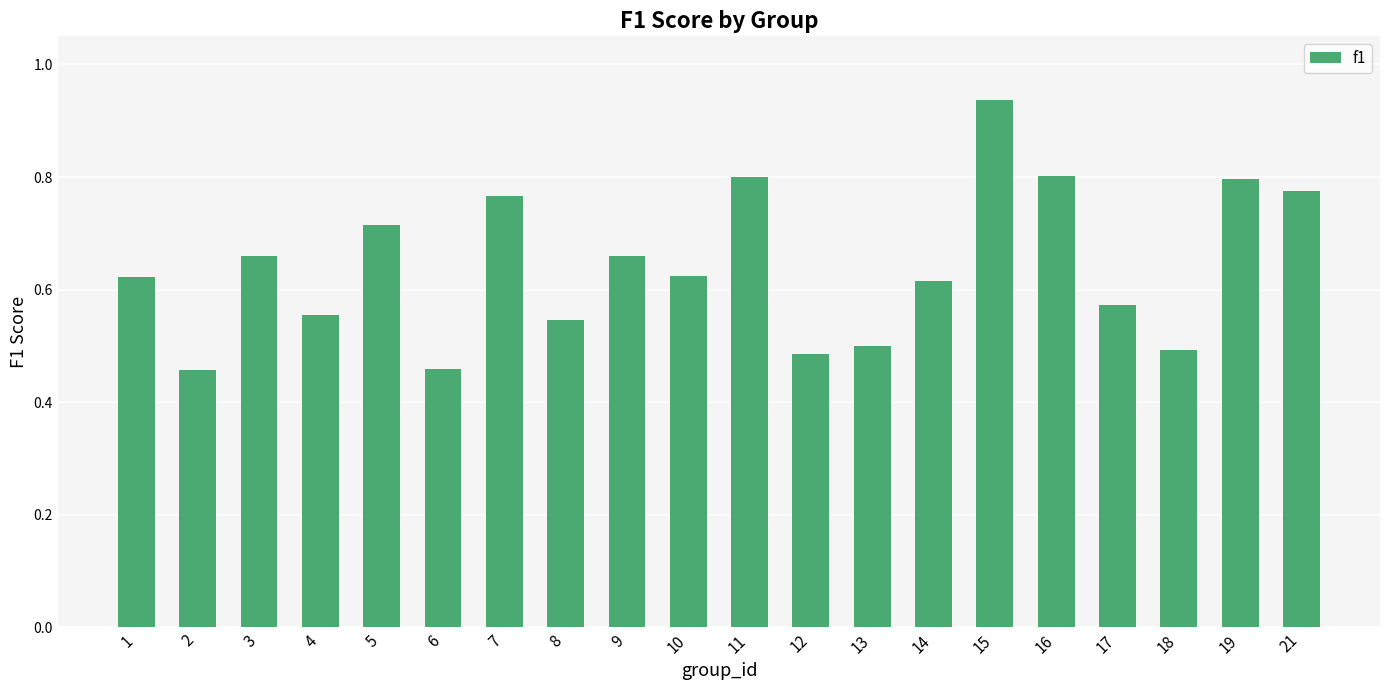

What is the difference between the second highest and second lowest values?

0.3